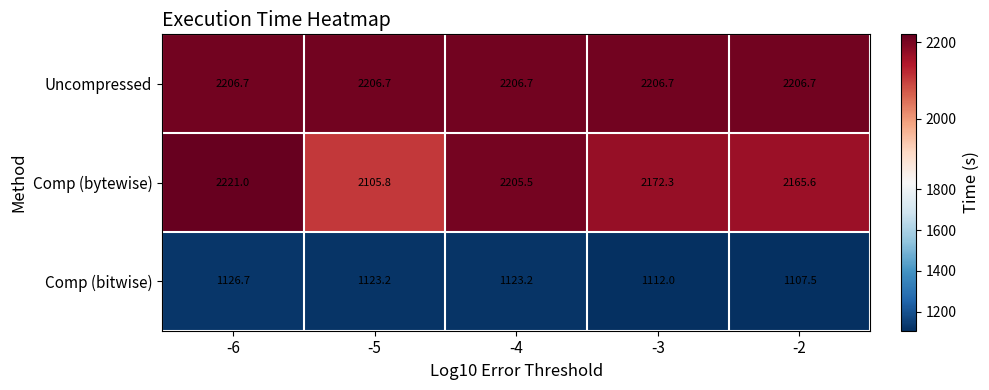

What is the sum of all Comp (bitwise) values?

5592.6